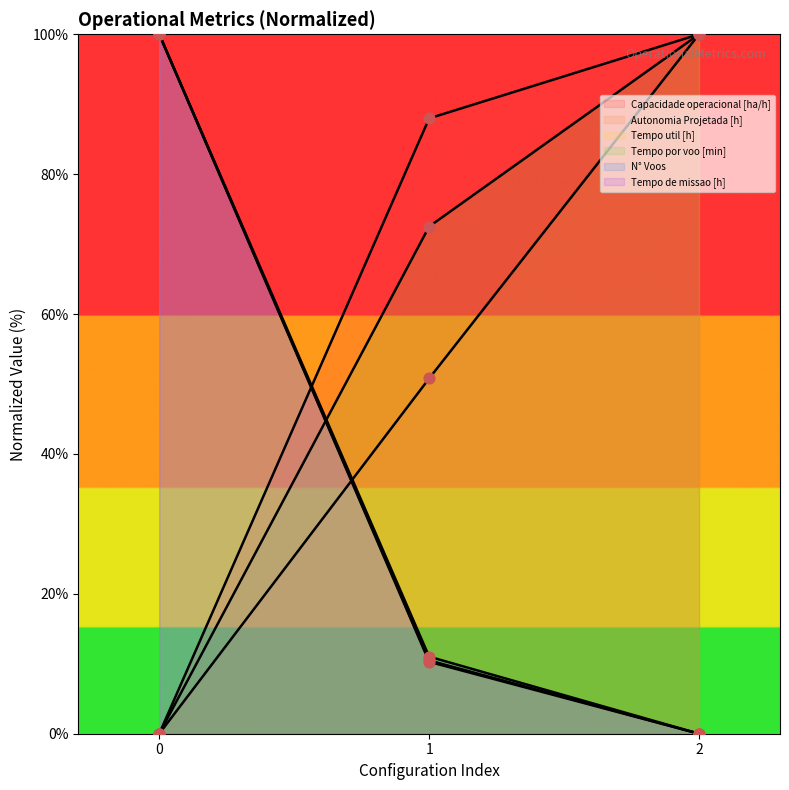

What is the total value across all series at 0?

300.0